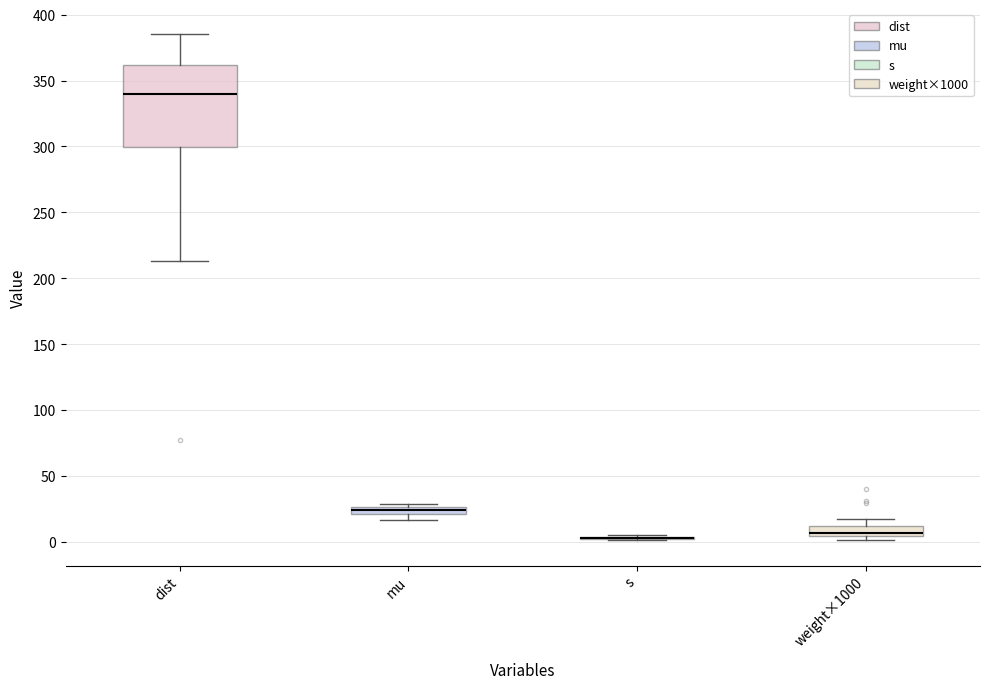

Where is the upper edge of the box for weight×1000 on the y-axis? The values are not printed on the chart, so give them approximately, as read against the axis.

10